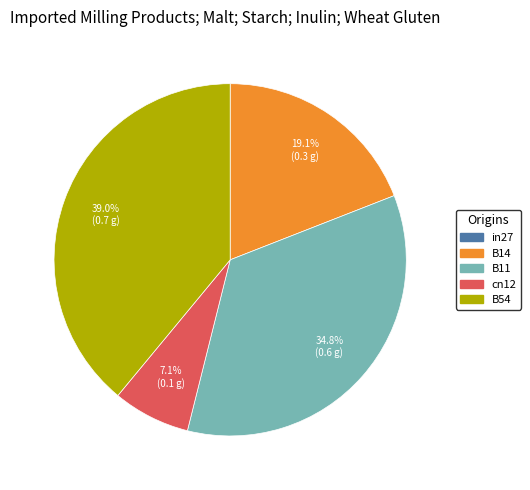

Which category has the biggest portion of the pie?

B54